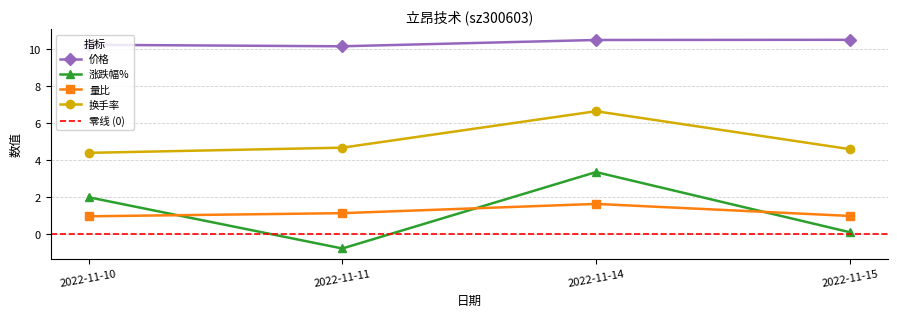

What is the spread (max minus min) of values at 2022-11-10?

9.3